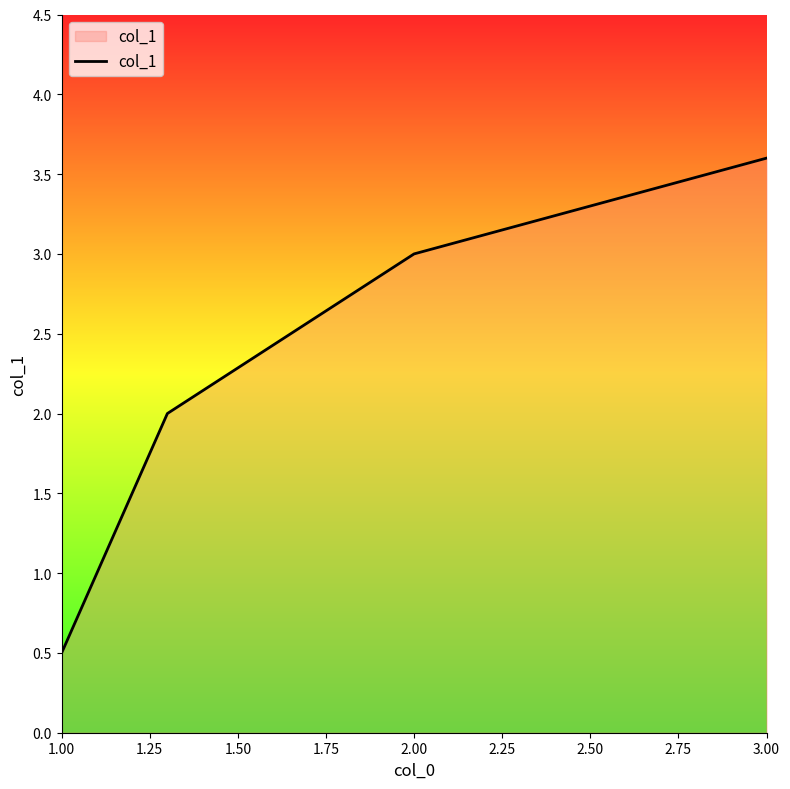

What is the smallest value displayed?

0.5